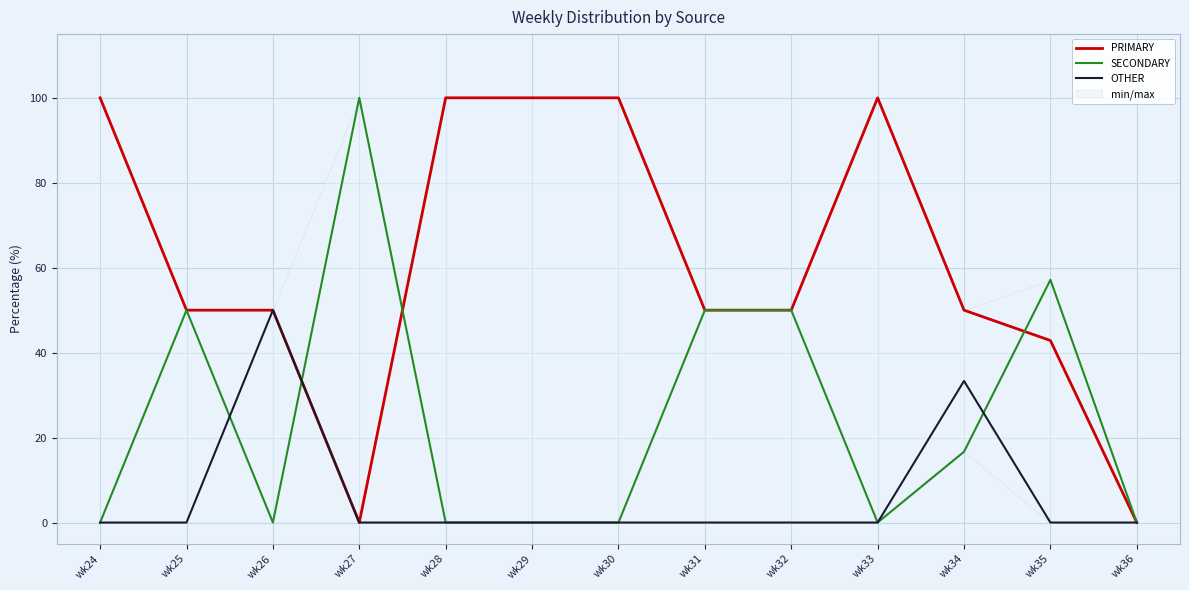

How many distinct data groups are displayed?

3